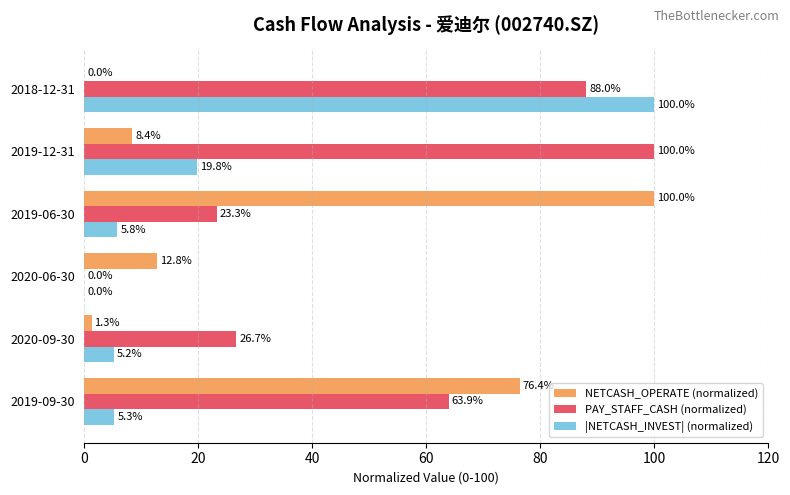

How many data points in |NETCASH_INVEST| (normalized) are above 5?

5